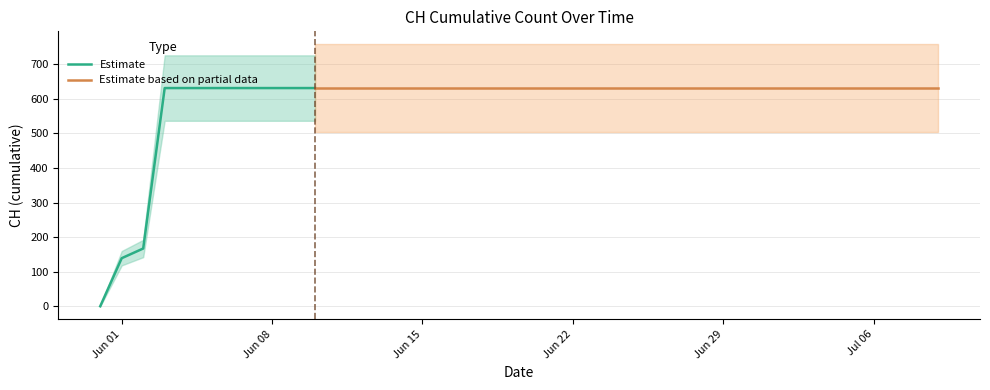

Reading left to right, transcribe all the data shown in this chart.

0	139	167	631	631	631	631	631	631	631	631	631	631	631	631	631	631	631	631	631	631	631	631	631	631	631	631	631	631	631	631	631	631	631	631	631	631	631	631	631